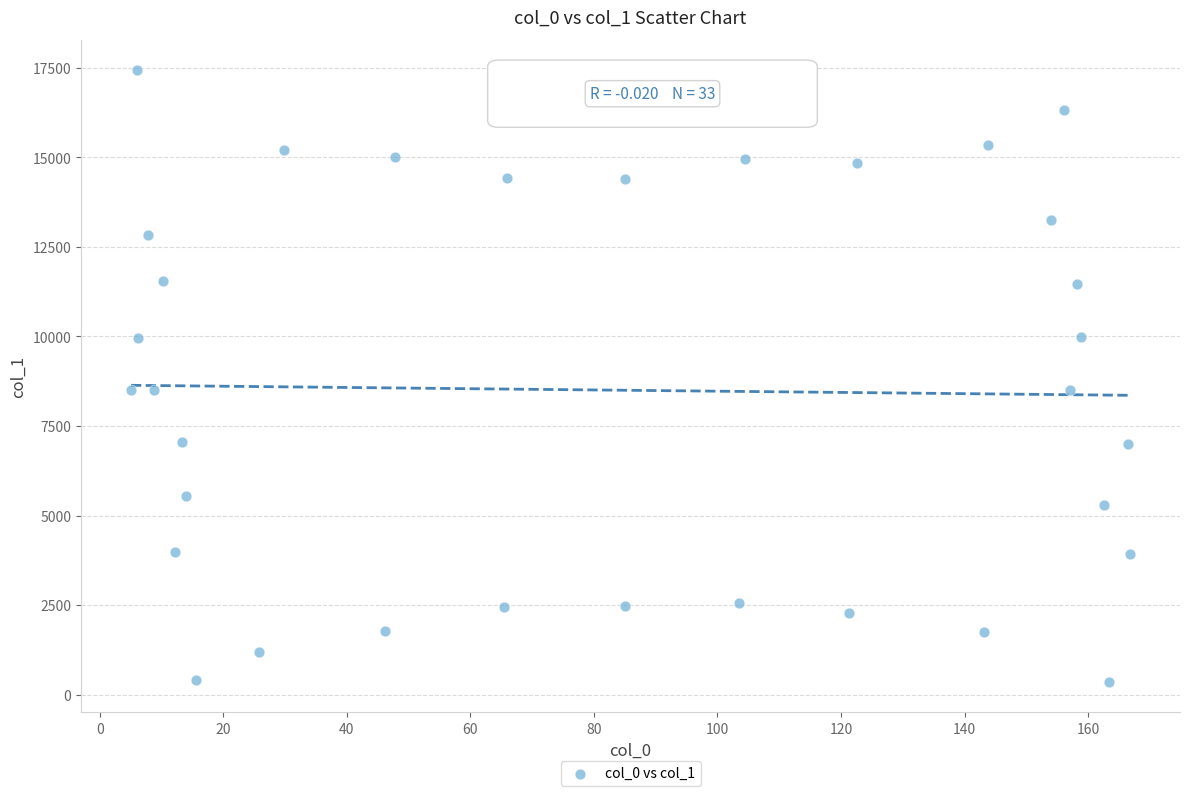

What is the range of X values (max minus min)?

161.7